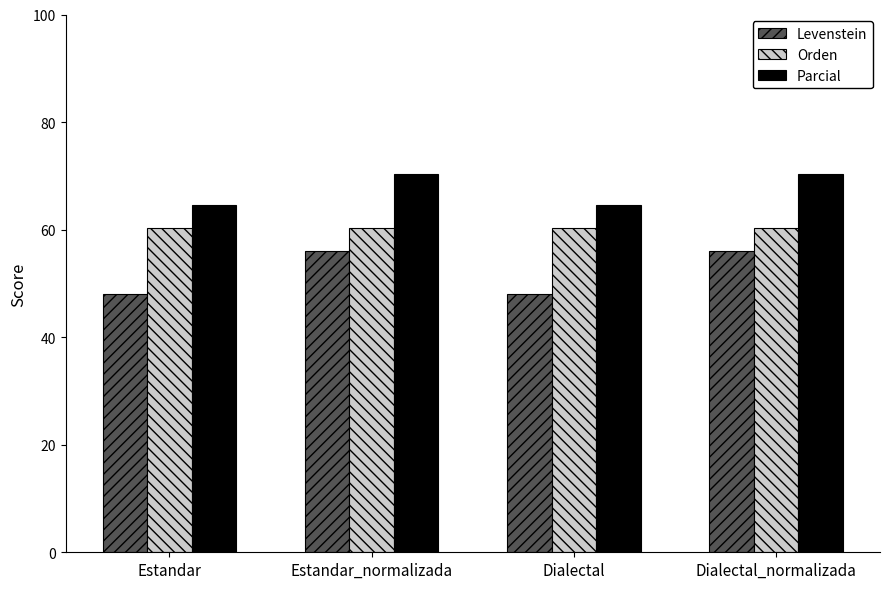

What is the label of the 1st bar from the right?

Dialectal_normalizada